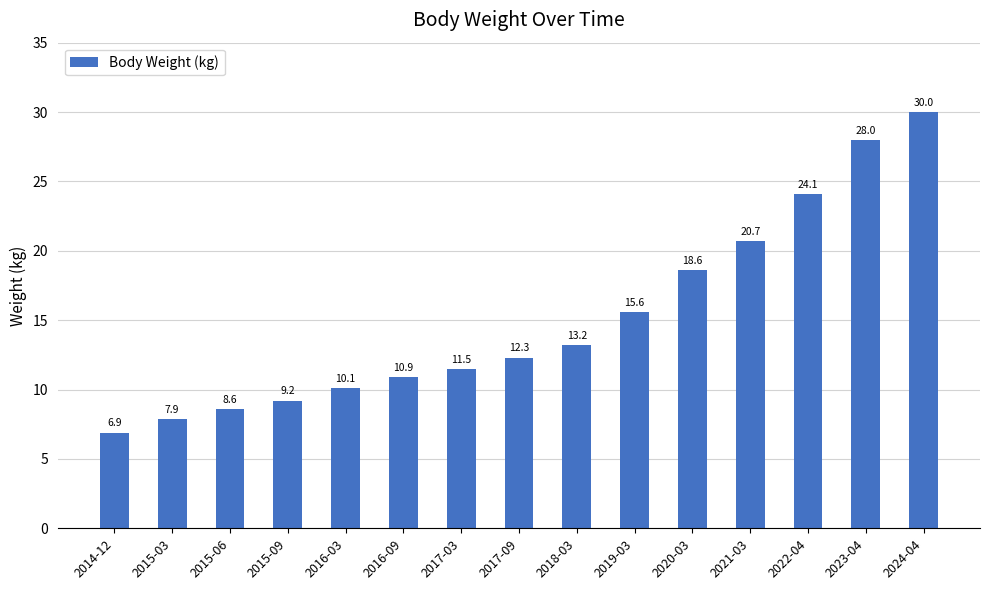

How many values are below 12?

7